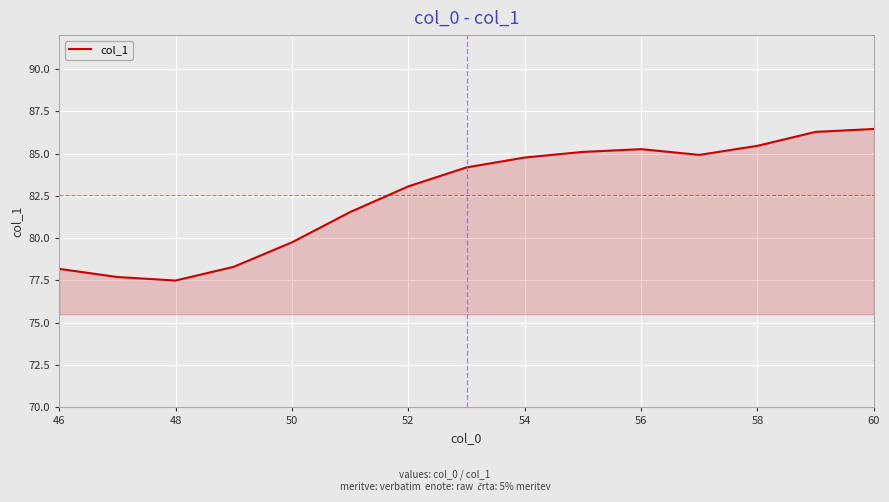

What is the maximum value shown in the chart?

86.5